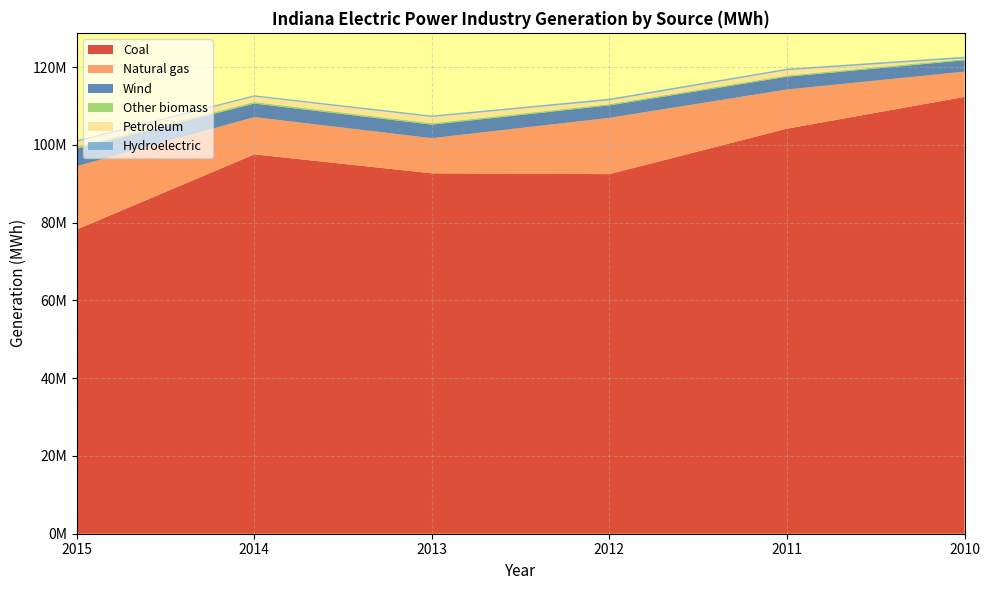

Reading left to right, what are all the values shown in this chart?

Coal: 2015=78230688	2014=97548739	2013=92671942	2012=92461192	2011=104152598	2010=112327658
Natural gas: 2015=16262987	2014=9572346	2013=9032236	2012=14470905	2011=10063968	2010=6474986
Wind: 2015=4515147	2014=3496042	2013=3481093	2012=3210104	2011=3285411	2010=2934043
Other biomass: 2015=446408	2014=390539	2013=376303	2012=336092	2011=335588	2010=311623
Petroleum: 2015=1338003	2014=1362544	2013=1572309	2012=945765	2011=1332630	2010=154555
Hydroelectric: 2015=381236	2014=371153	2013=386928	2012=433505	2011=408779	2010=453712